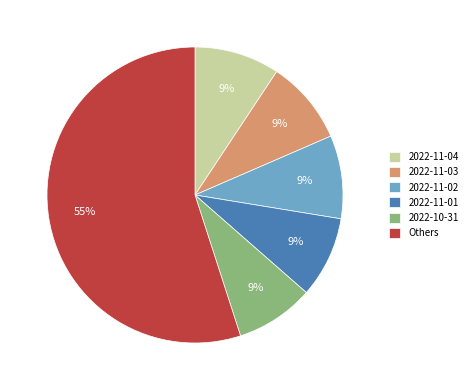

Do 2022-11-04 and 2022-11-02 together represent more than half of the pie?

No